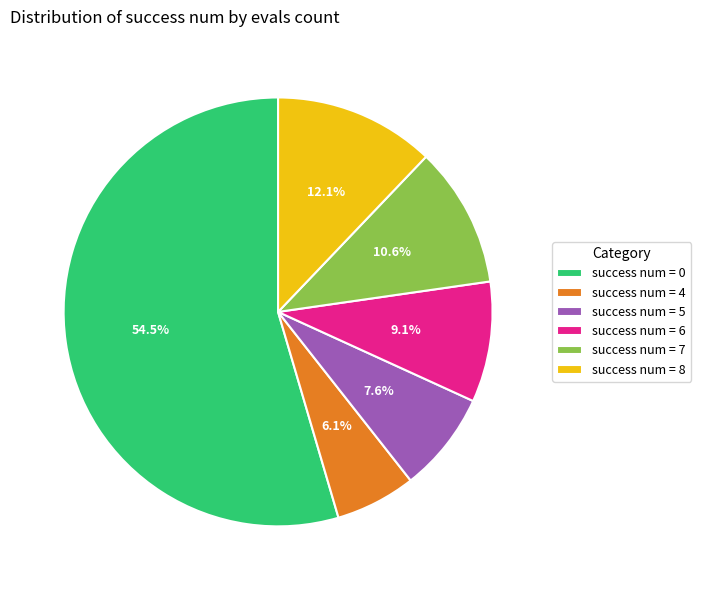

What is the smallest slice in the pie chart?

success num = 4